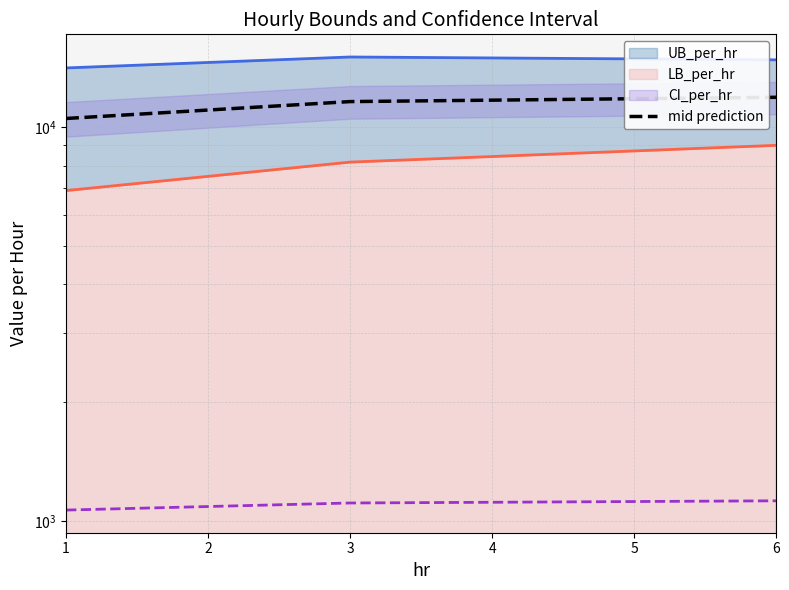

What is the change in value from 1 to 6?

+1391.6